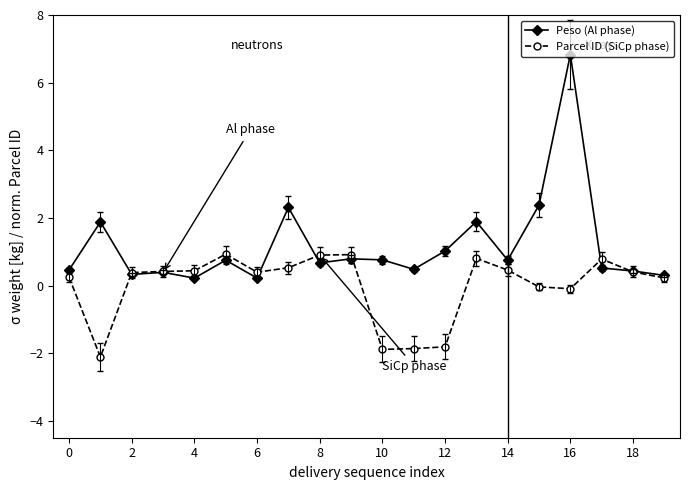

Which series has the widest spread of values?

Peso (Al phase)